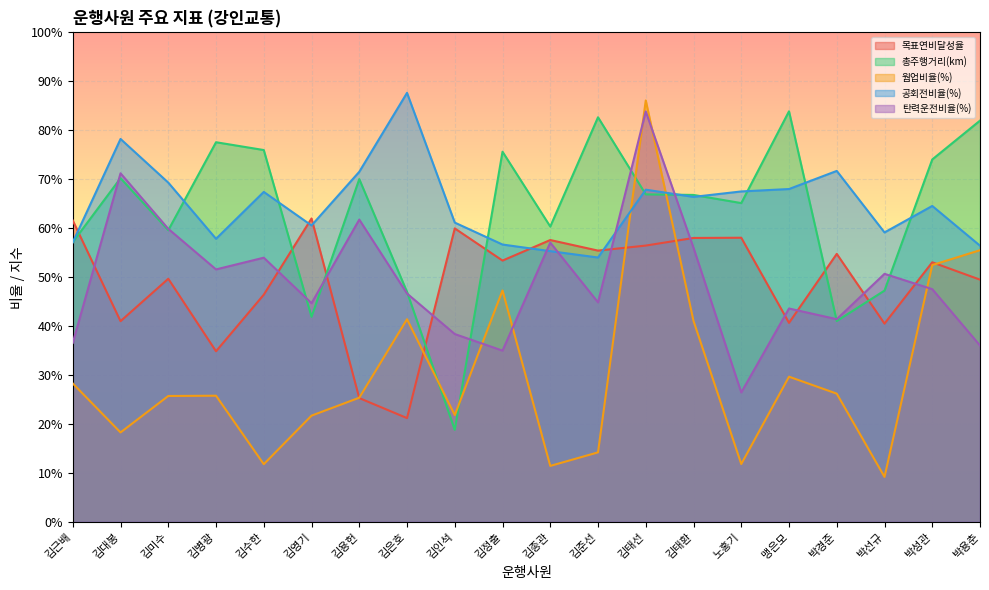

Reading left to right, list all the values displayed in this chart.

목표연비달성율: 0.6	0.4	0.5	0.3	0.5	0.6	0.3	0.2	0.6	0.5	0.6	0.6	0.6	0.6	0.6	0.4	0.5	0.4	0.5	0.5
총주행거리(km): 0.6	0.7	0.6	0.8	0.8	0.4	0.7	0.5	0.2	0.8	0.6	0.8	0.7	0.7	0.7	0.8	0.4	0.5	0.7	0.8
웜업비율(%): 0.3	0.2	0.3	0.3	0.1	0.2	0.3	0.4	0.2	0.5	0.1	0.1	0.9	0.4	0.1	0.3	0.3	0.1	0.5	0.6
공회전비율(%): 0.6	0.8	0.7	0.6	0.7	0.6	0.7	0.9	0.6	0.6	0.6	0.5	0.7	0.7	0.7	0.7	0.7	0.6	0.6	0.6
탄력운전비율(%): 0.4	0.7	0.6	0.5	0.5	0.4	0.6	0.5	0.4	0.3	0.6	0.4	0.8	0.6	0.3	0.4	0.4	0.5	0.5	0.4